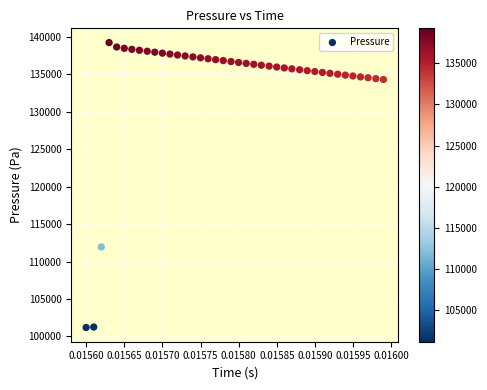

What Y value in the scatter plot is closest to 120222?

111952.5